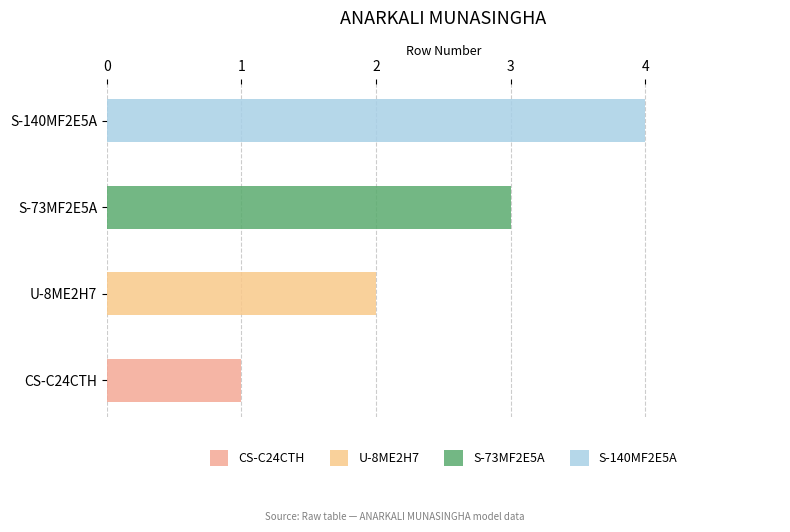

True or false: the data shows 6 at S-140MF2E5A.

False